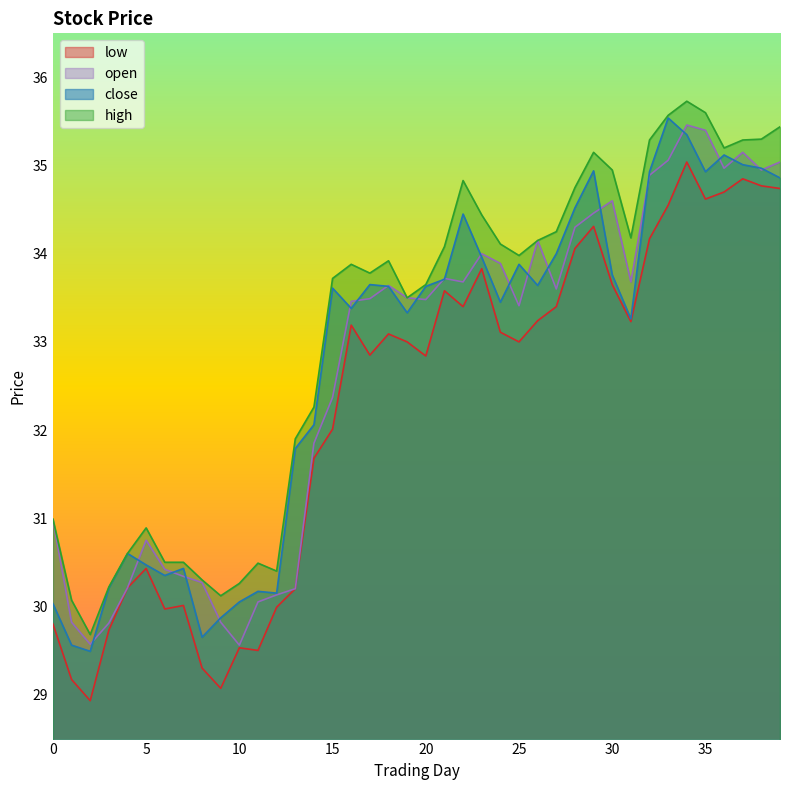

Between 31 and 36, which series saw the biggest shift?

close